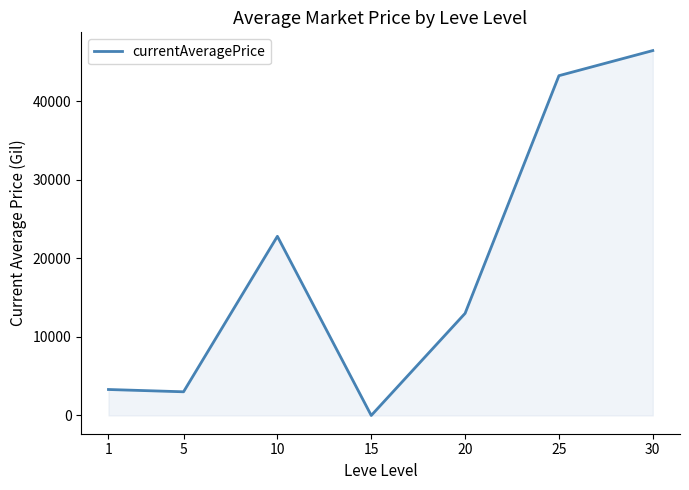

How many series are shown in this chart?

1